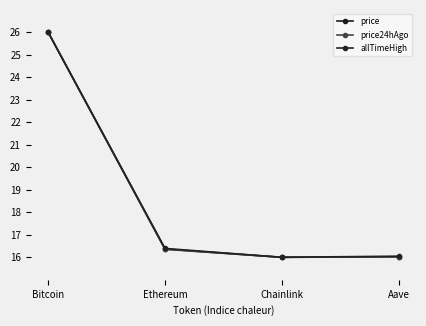

What are all the series names shown in the legend?

price, price24hAgo, allTimeHigh